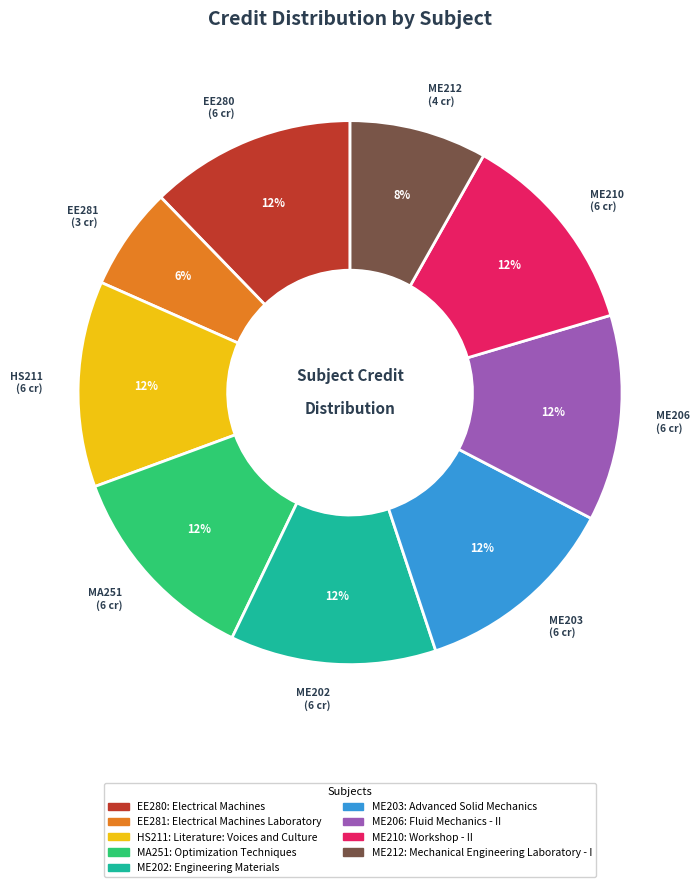

To the nearest percent, what is the combined percentage of EE281 and ME203?

18%